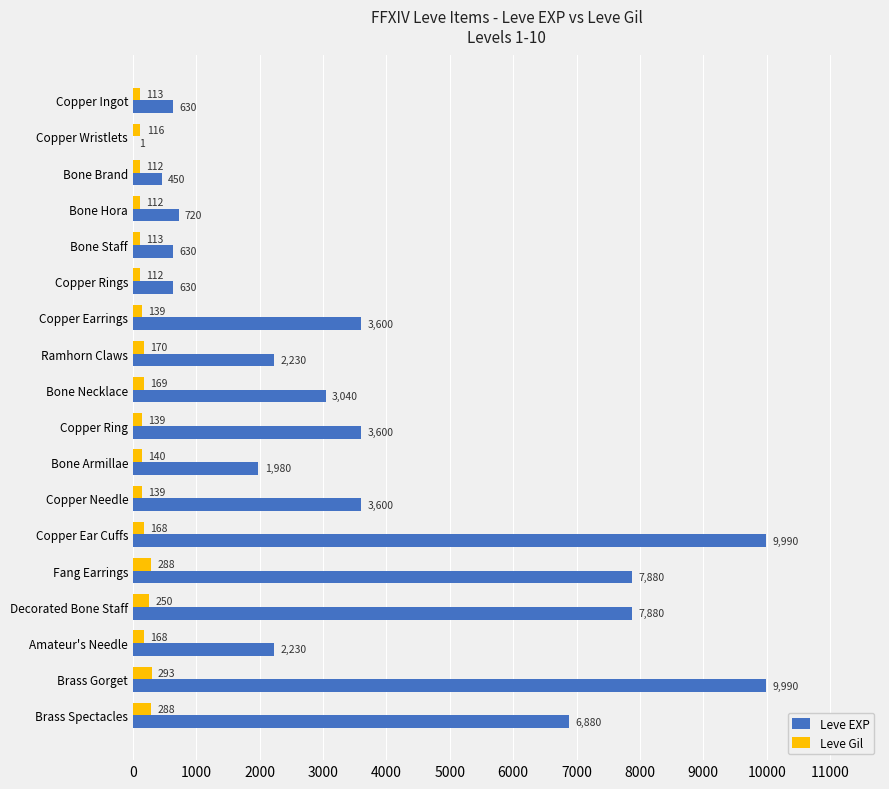

Which series has the largest total across all categories?

Leve EXP